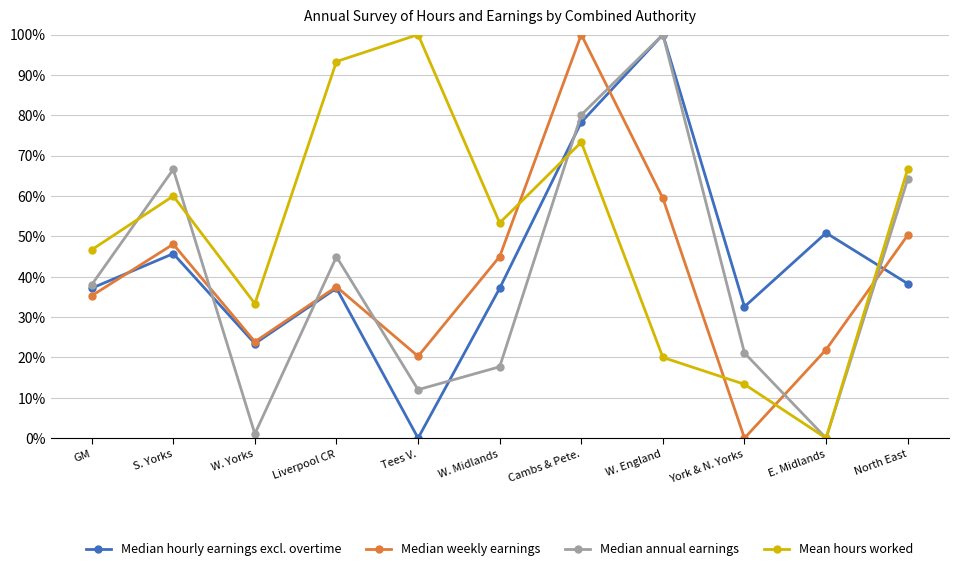

The Median hourly earnings excl. overtime series shows 37.1 at W. Midlands. True or false?

True